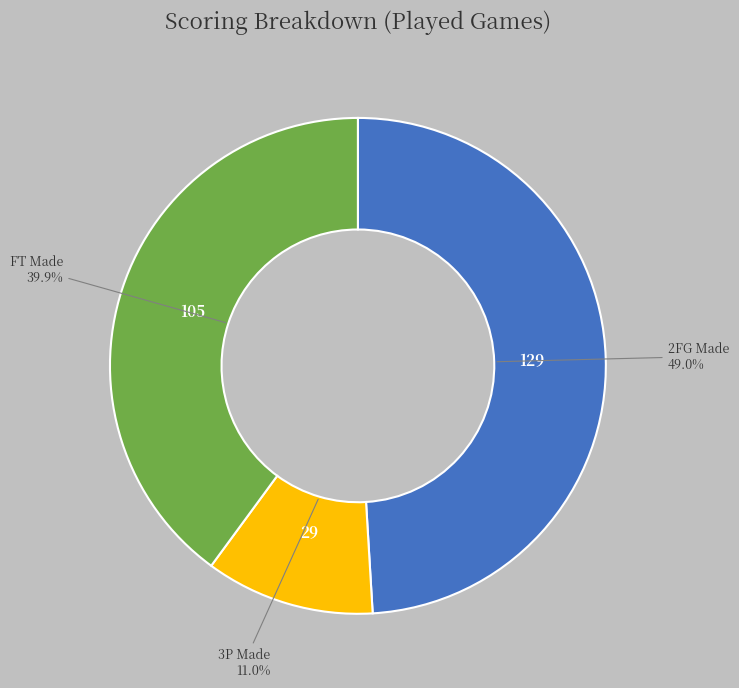

Rank the categories by value from highest to lowest.

2FG Made, FT Made, 3P Made